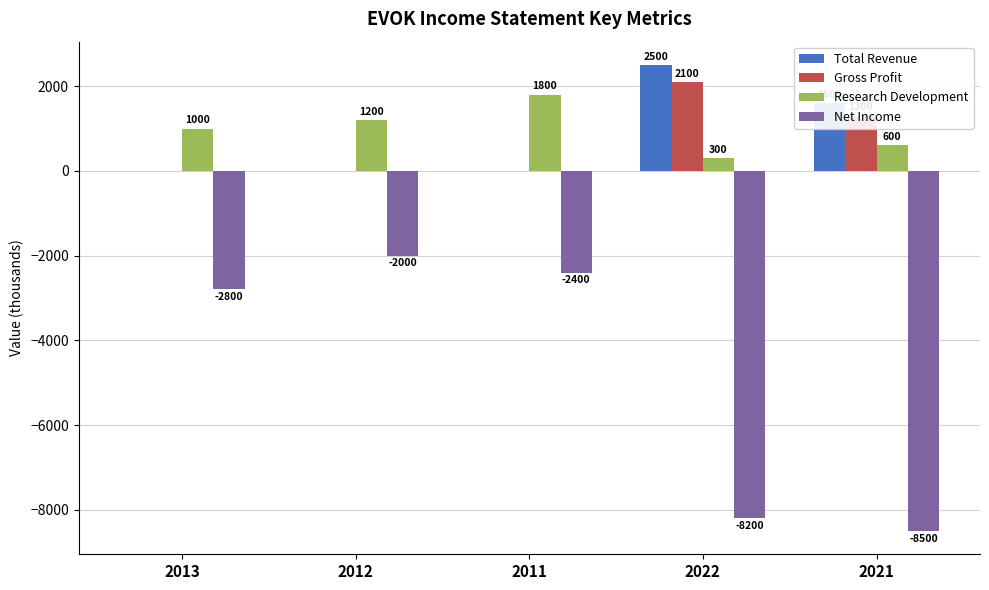

Does the chart contain stacked bars?

No